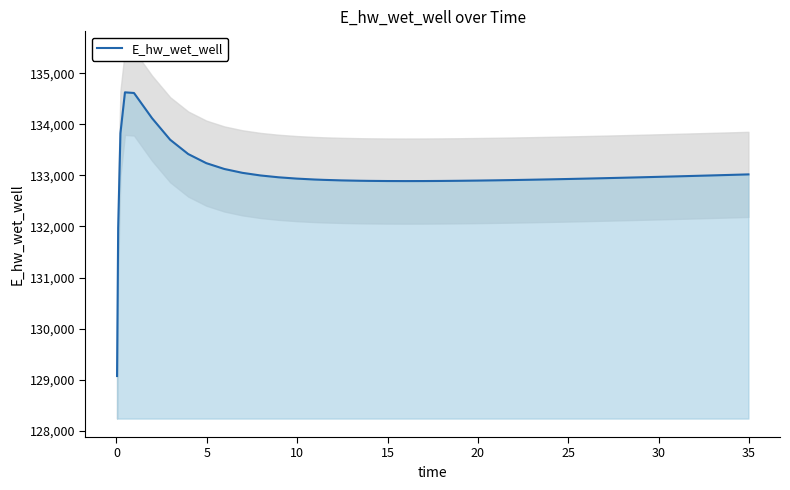

How many interior local valleys (lower than both neighbors) does the data have?

1